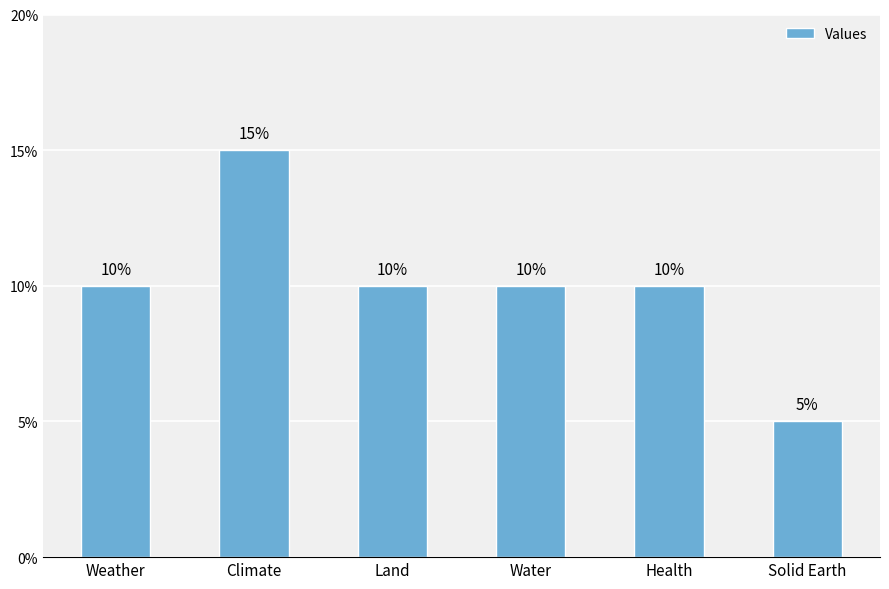

Reading left to right, what are all the values shown in this chart?

0.1	0.1	0.1	0.1	0.1	0.1